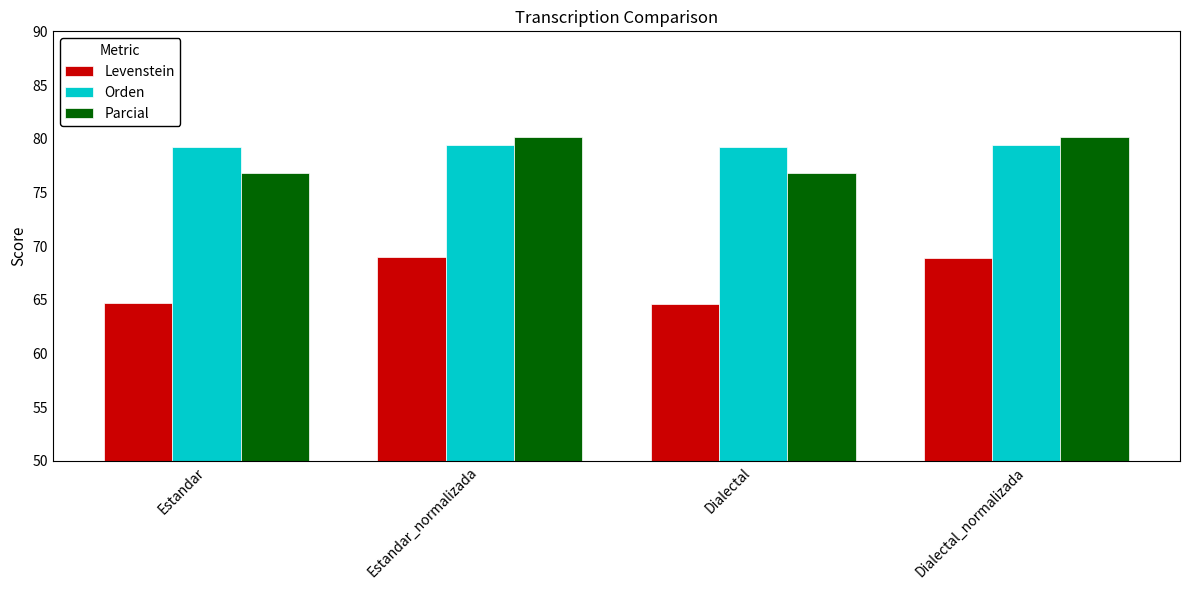

Which series has the widest spread of values?

Levenstein